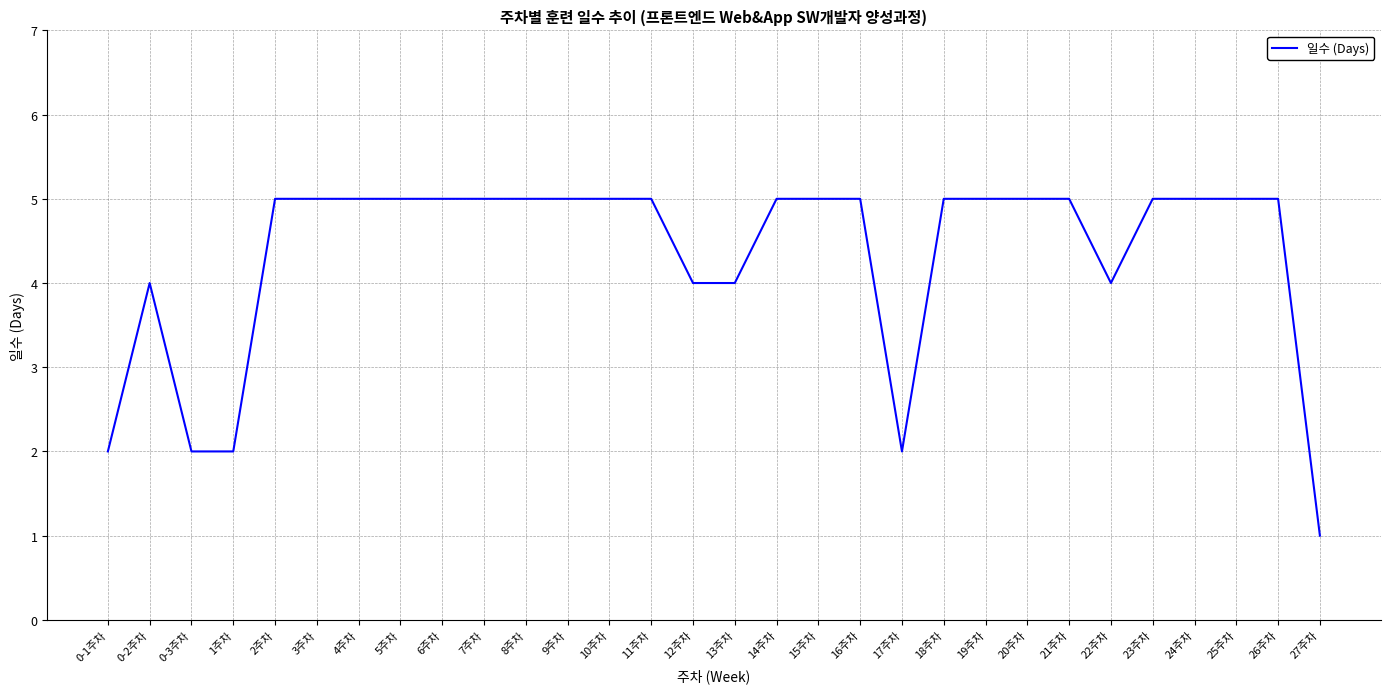

What is the maximum value shown in the chart?

5